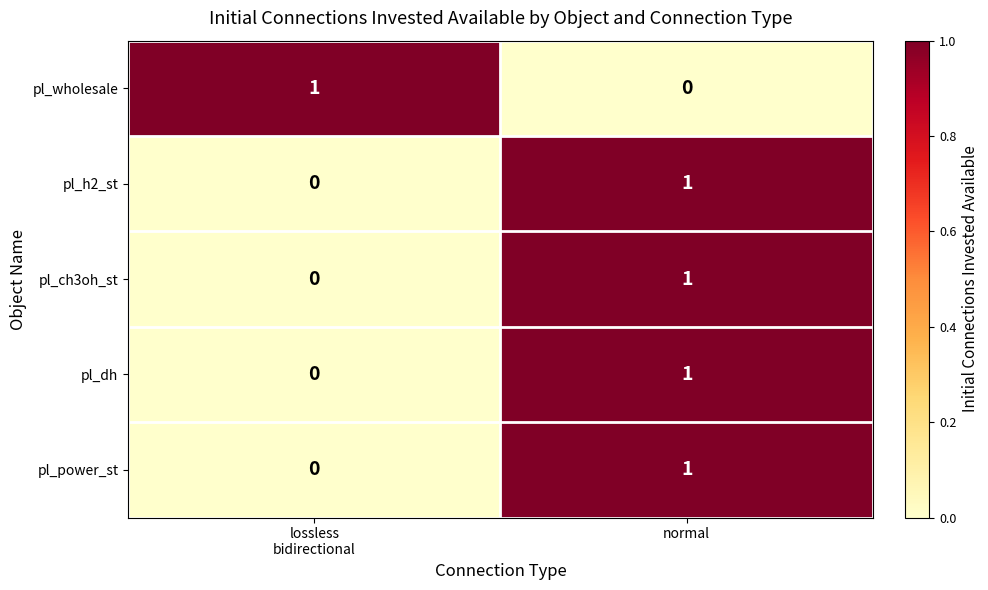

At which category is the sum across all series the highest?

normal